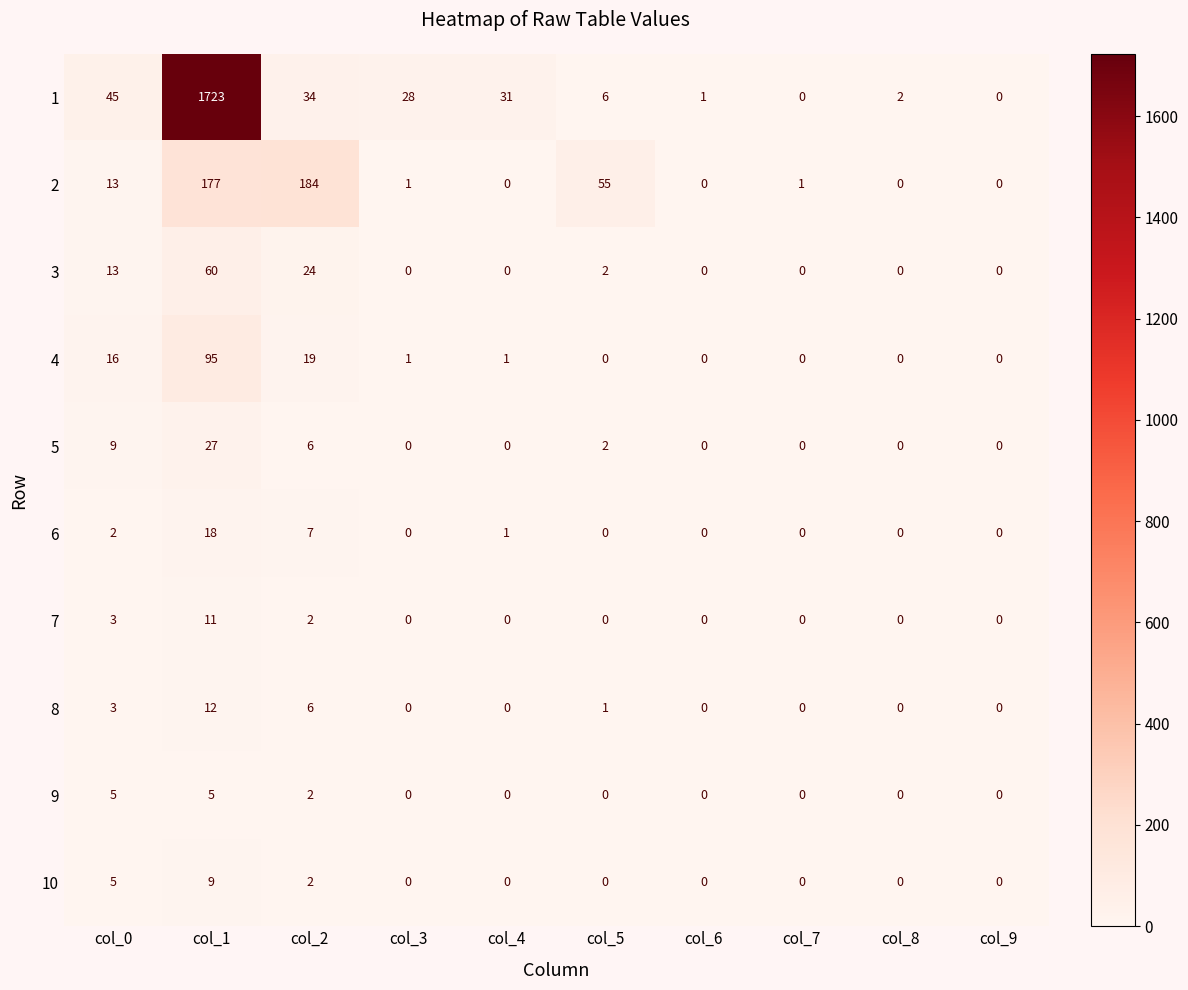

At which label is 2 closest to 92?

col_5